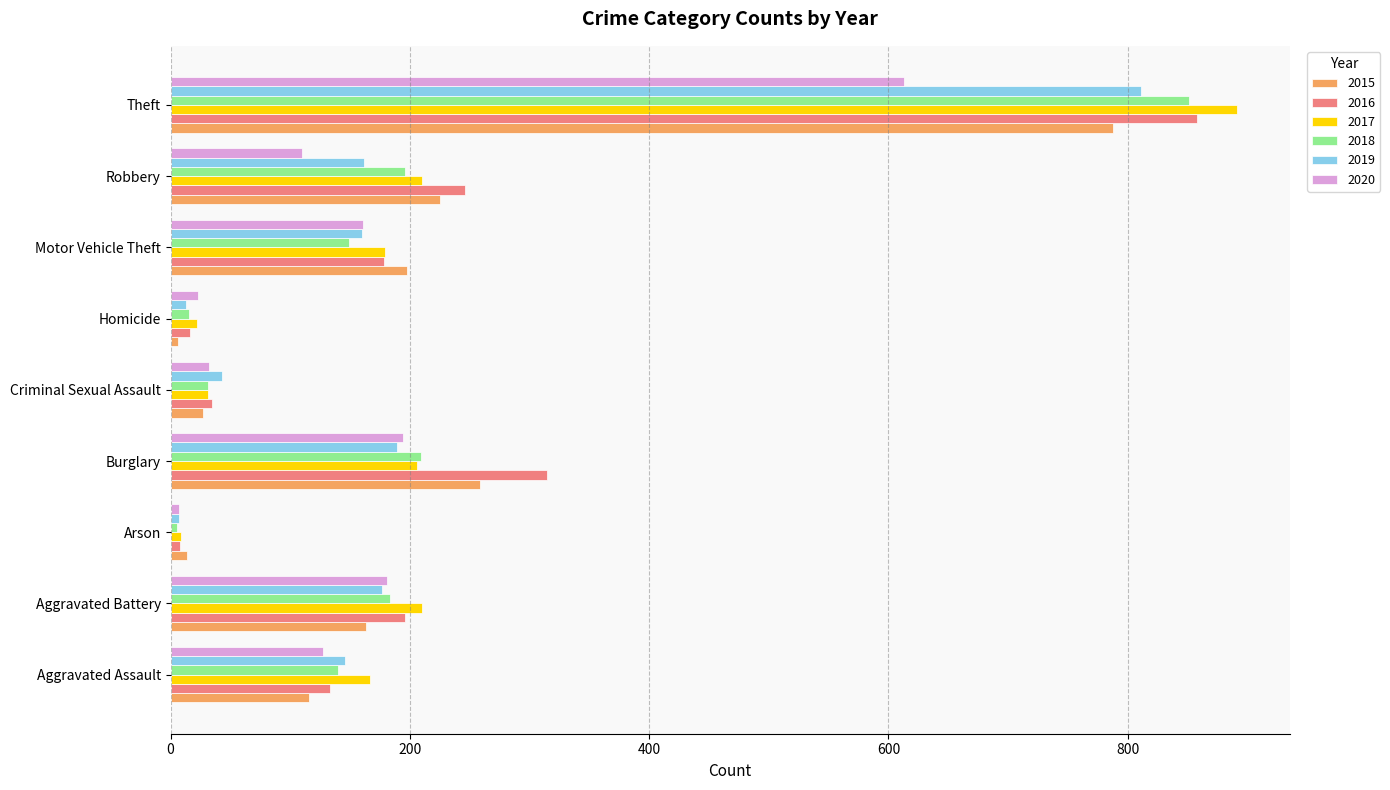

What is the minimum value shown in the chart?

5